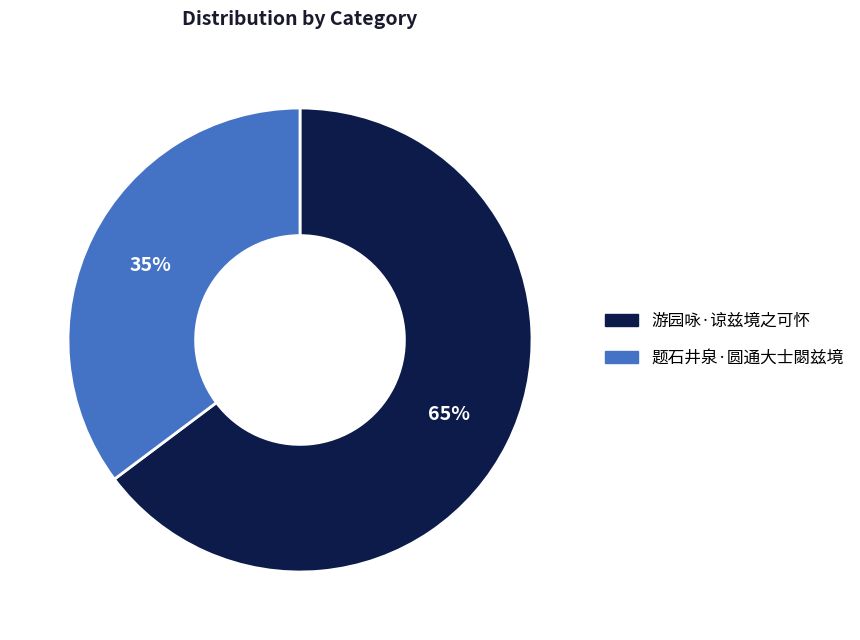

To the nearest percent, what portion does 游园咏·谅兹境之可怀 represent?

65%